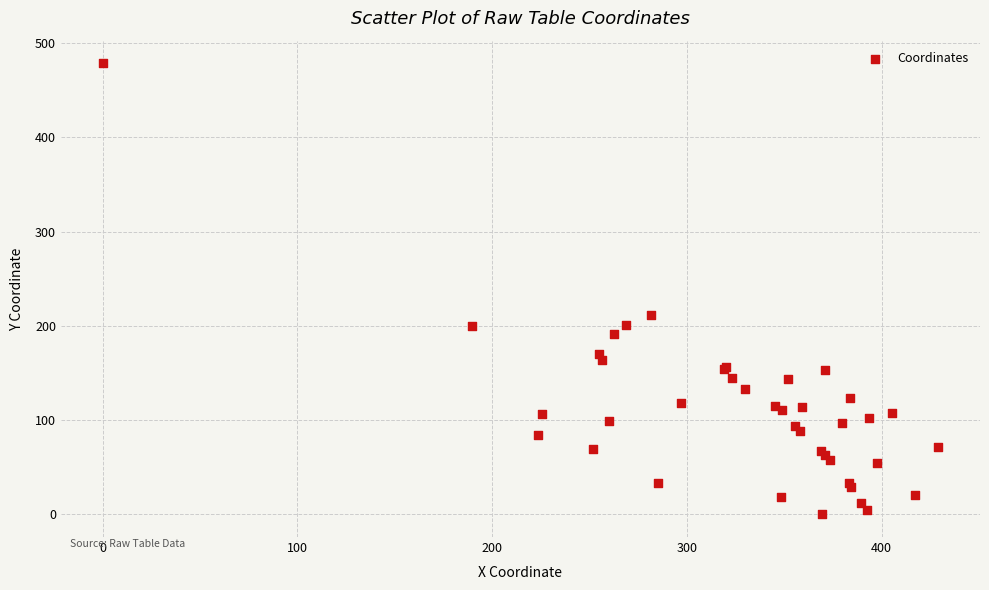

What Y value in the scatter plot is closest to 239?

211.1